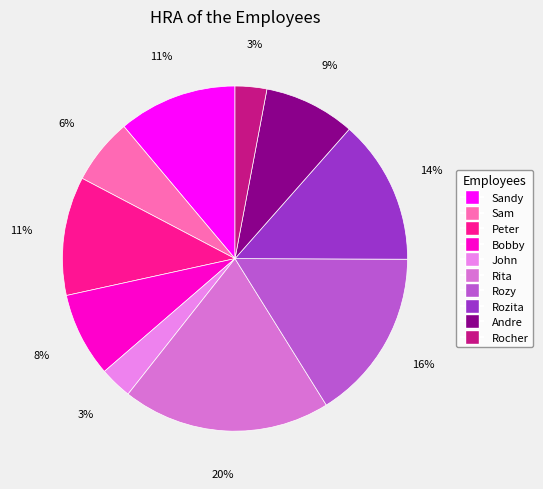

Rank the categories by value from highest to lowest.

Rita, Rozy, Rozita, Sandy, Peter, Andre, Bobby, Sam, John, Rocher